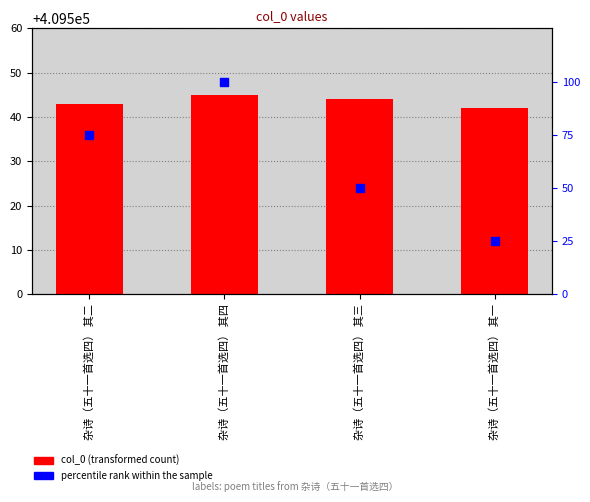

Which series has the largest total across all categories?

col_0 (transformed count)